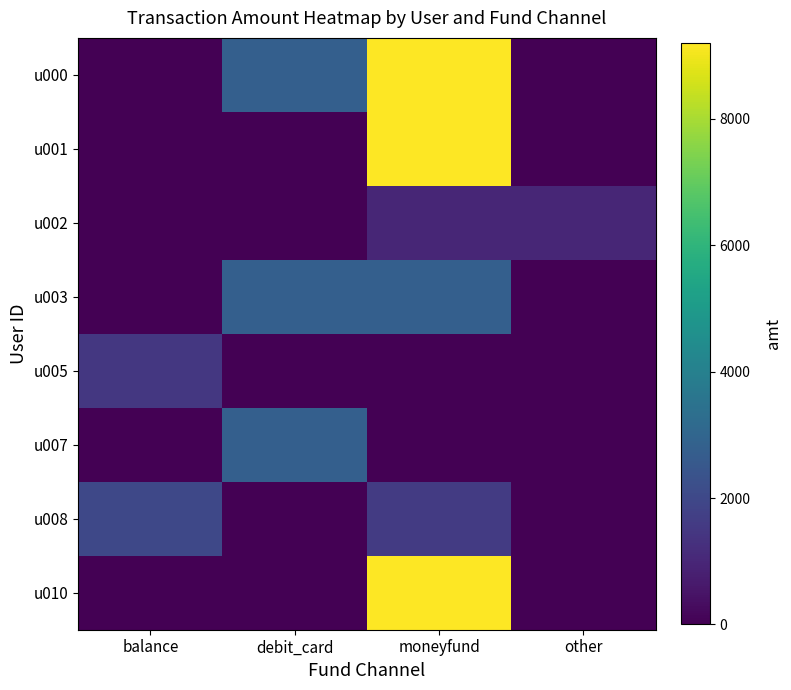

Between other and debit_card, which is larger?

debit_card